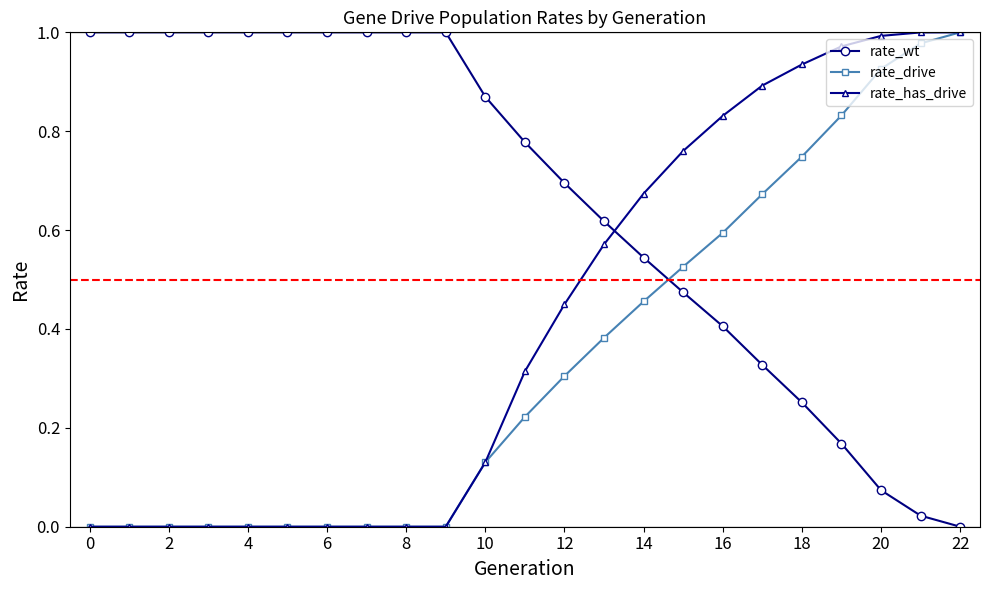

How many values in the rate_wt series exceed 0?

22